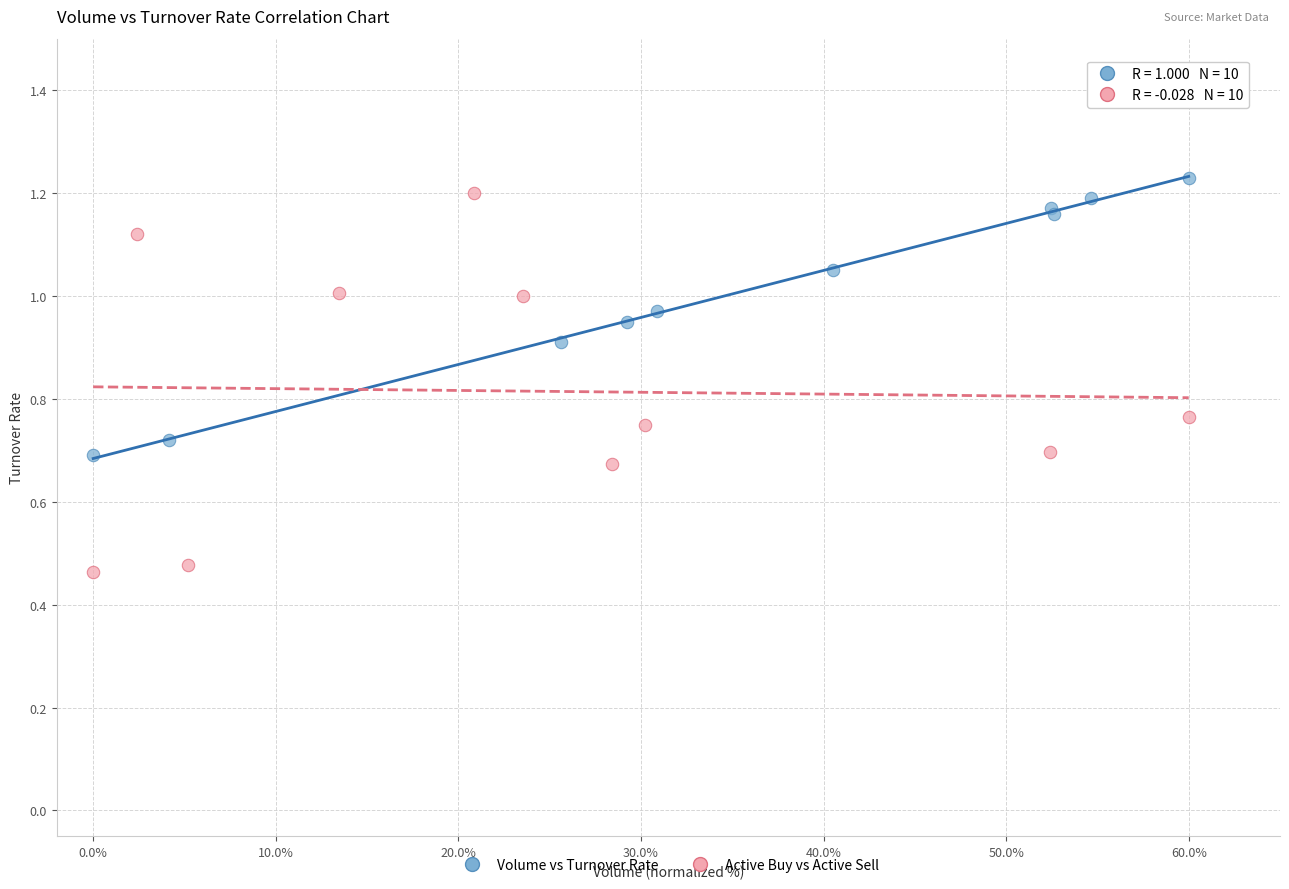

Which series has the largest Y range (max minus min)?

Active Buy vs Active Sell